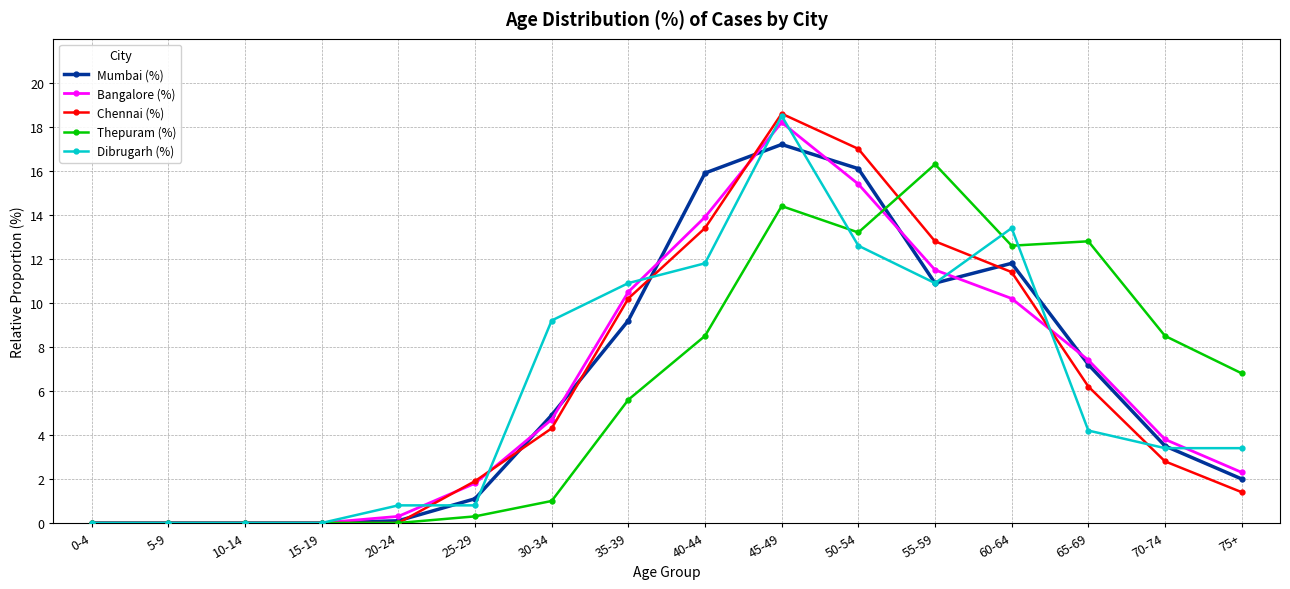

The value of Thepuram (%) at 55-59 is 4.3. True or false?

False